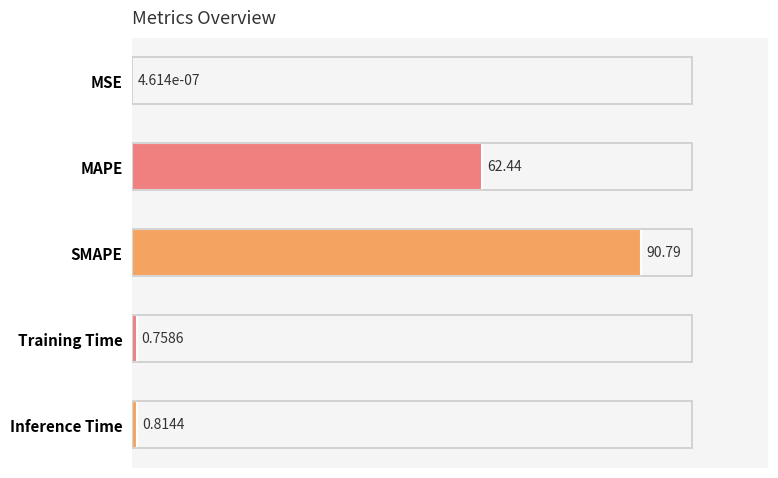

Between MSE and SMAPE, which is larger?

SMAPE